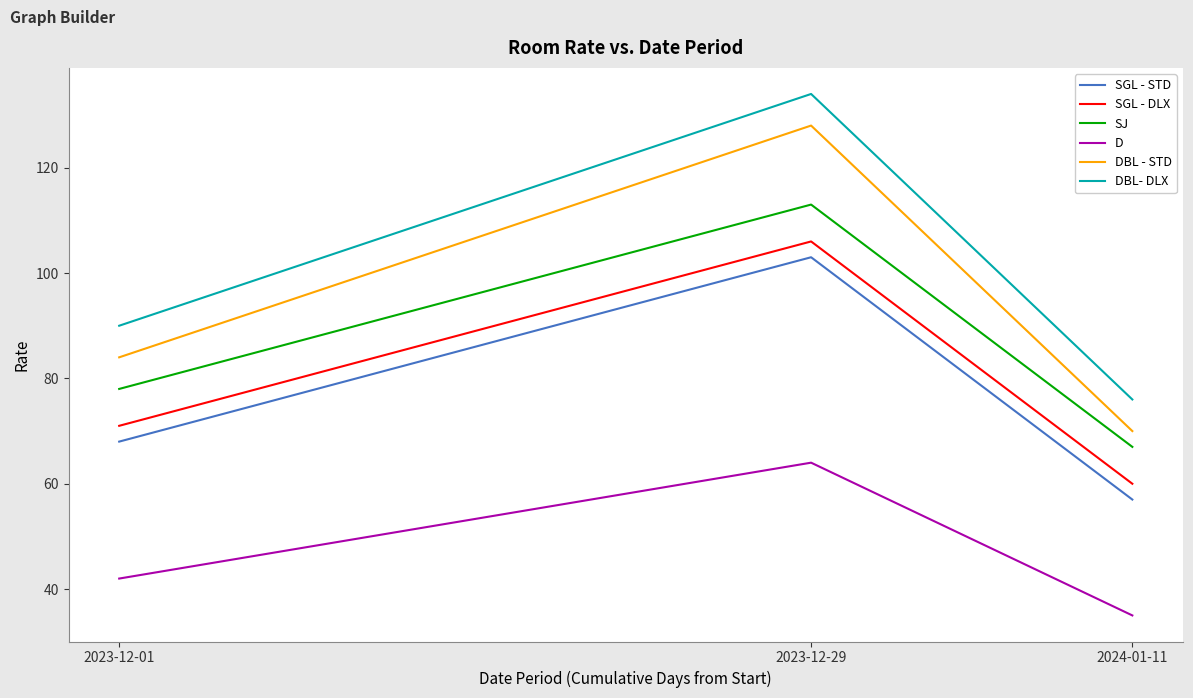

What is the difference between the DBL- DLX values at 2023-12-01 and 2023-12-29?

44